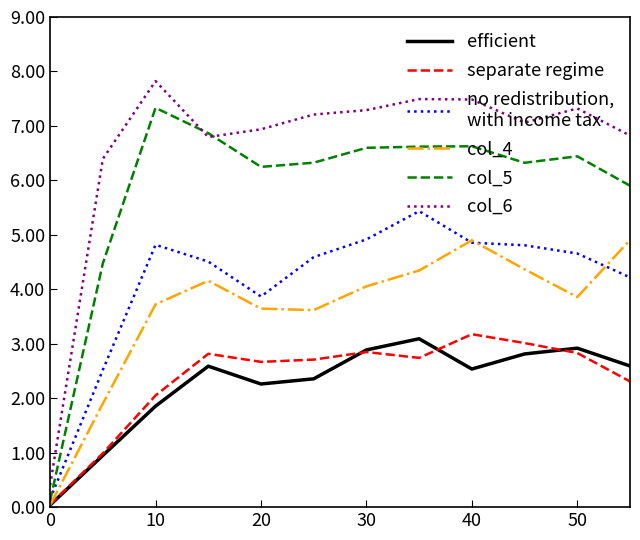

What is the maximum value shown in the chart?

7.8